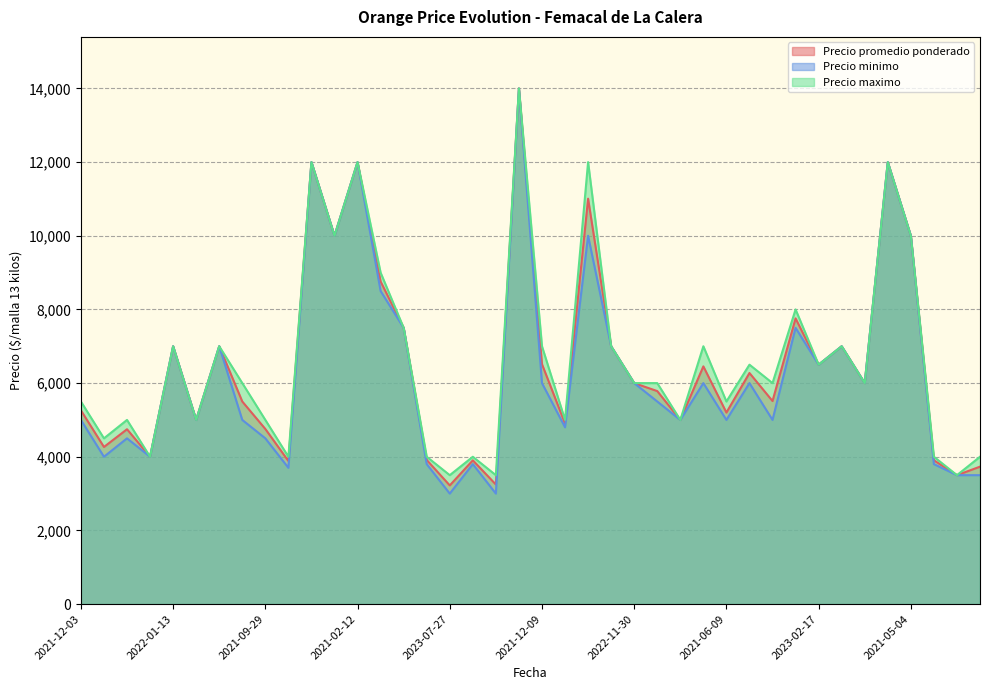

Which series has the largest total across all categories?

Precio maximo